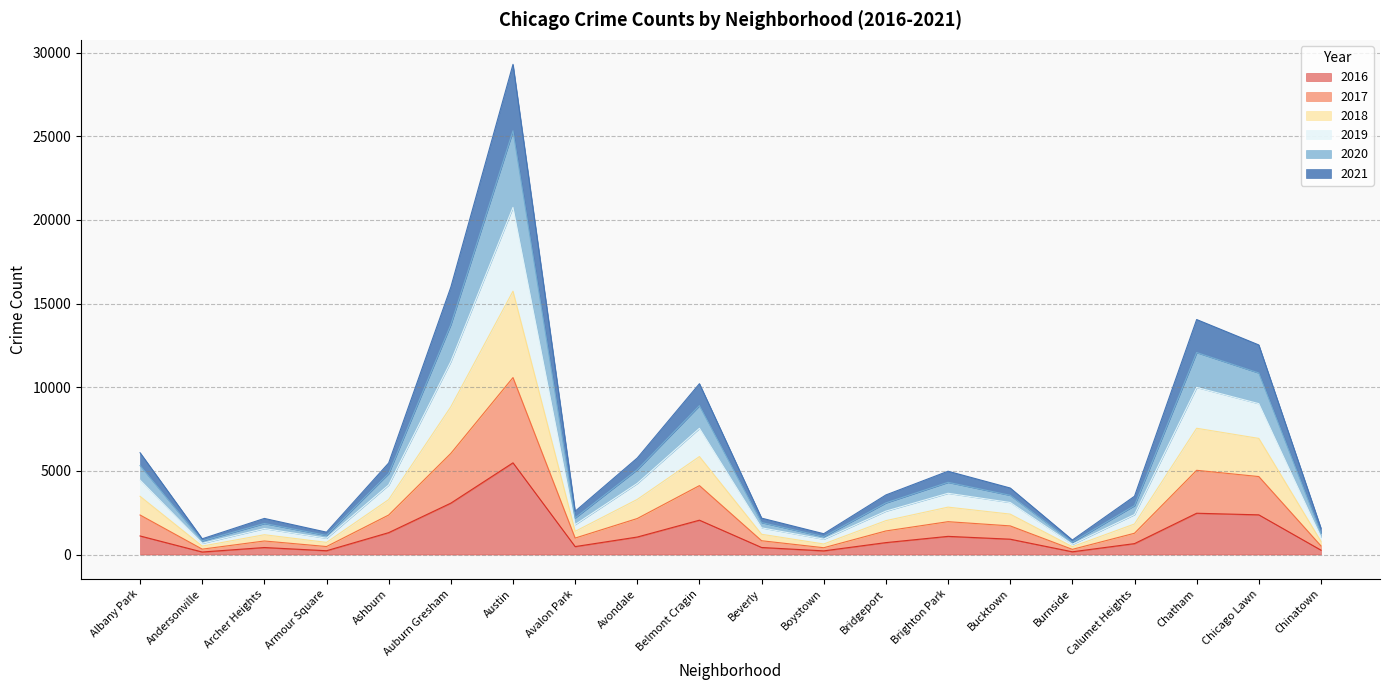

Which category has the highest value in the 2021 series?

Austin